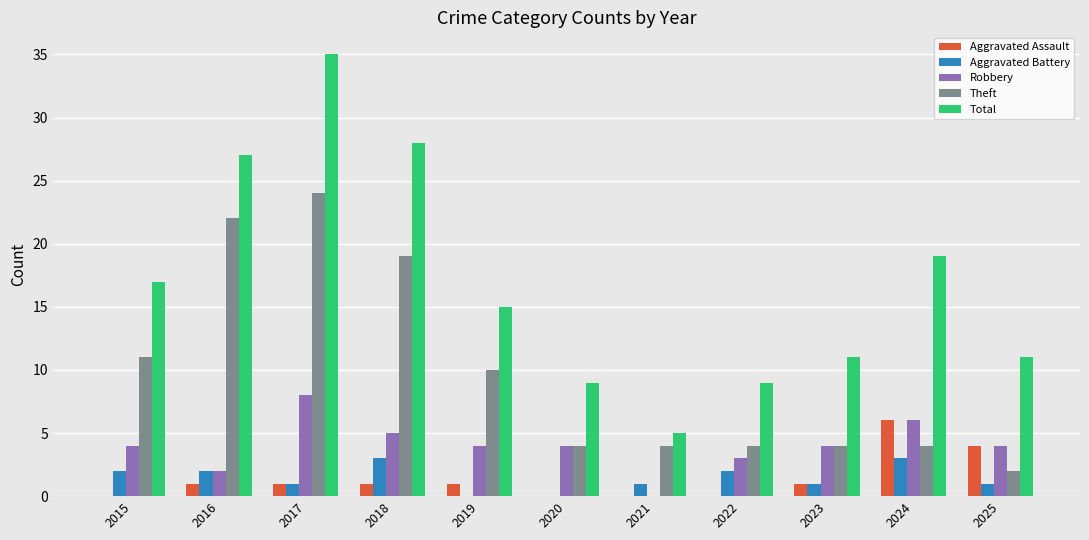

What is the greatest value displayed?

35